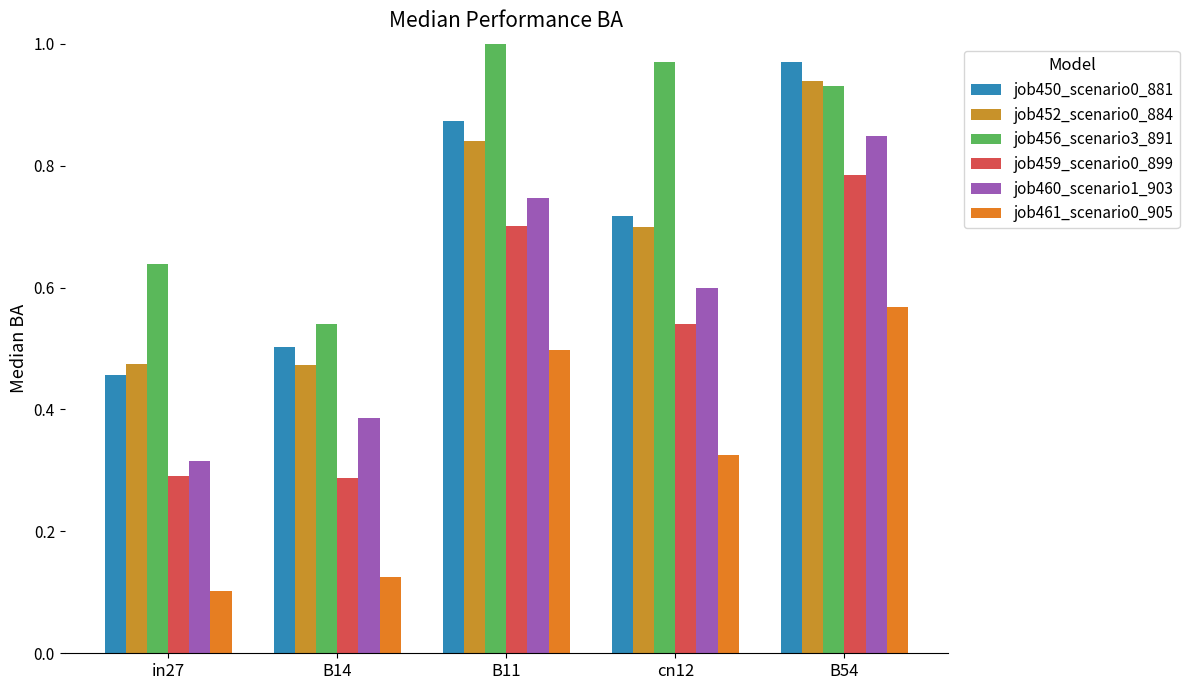

Which category has the highest value across all series?

B11